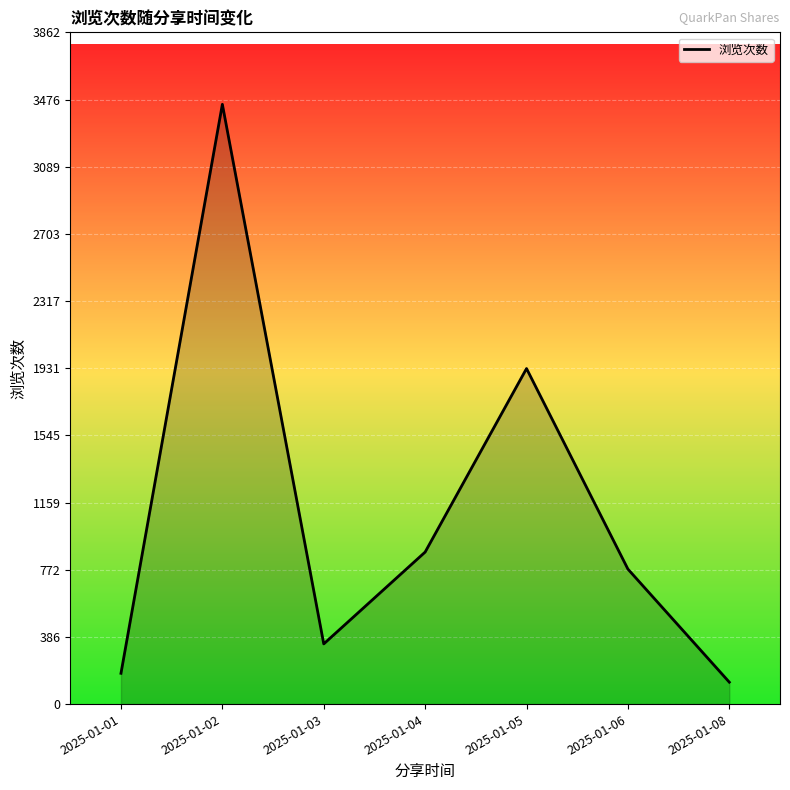

Where is the first local maximum?

2025-01-02